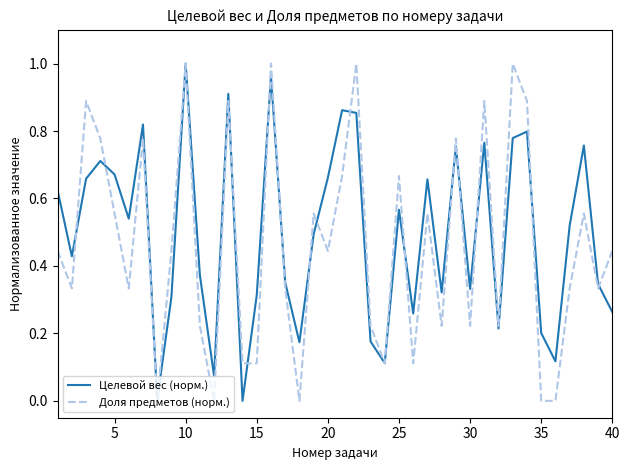

How many lines are shown in the chart?

2